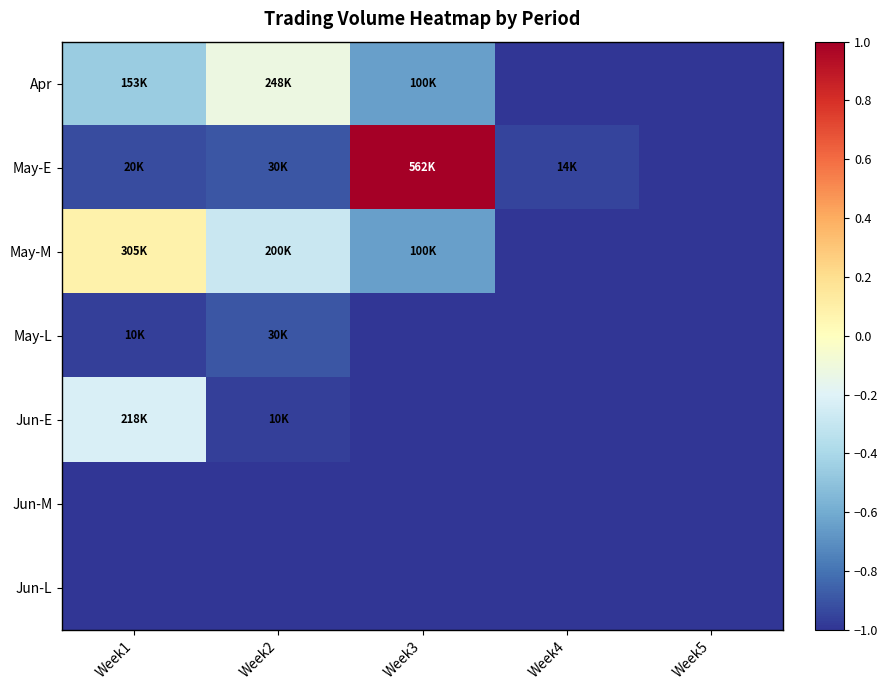

Which category has the lowest value across all series?

Week4